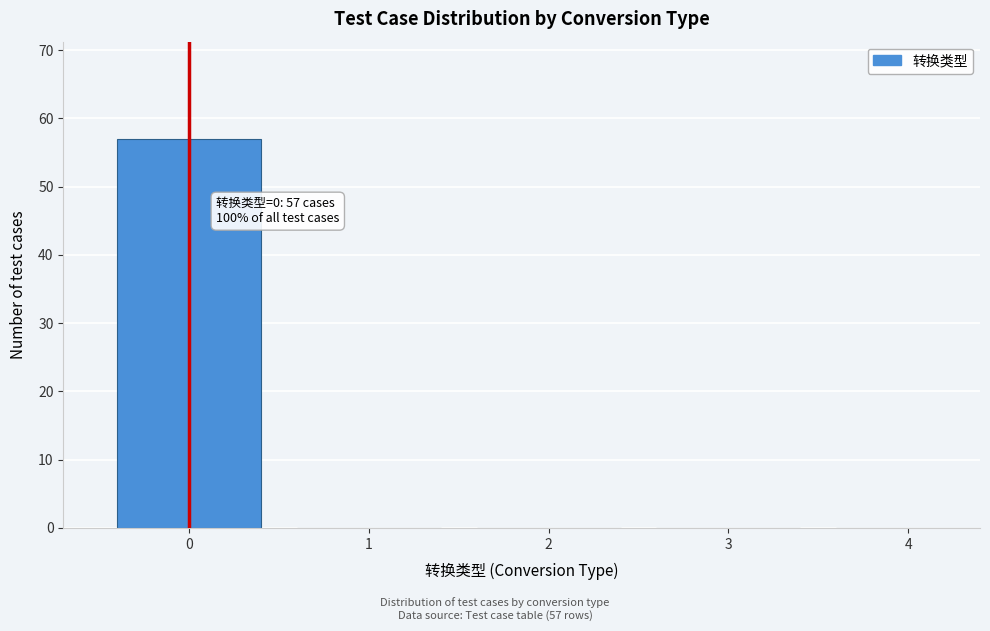

Reading left to right, what are all the values shown in this chart?

0=57	1=0	2=0	3=0	4=0